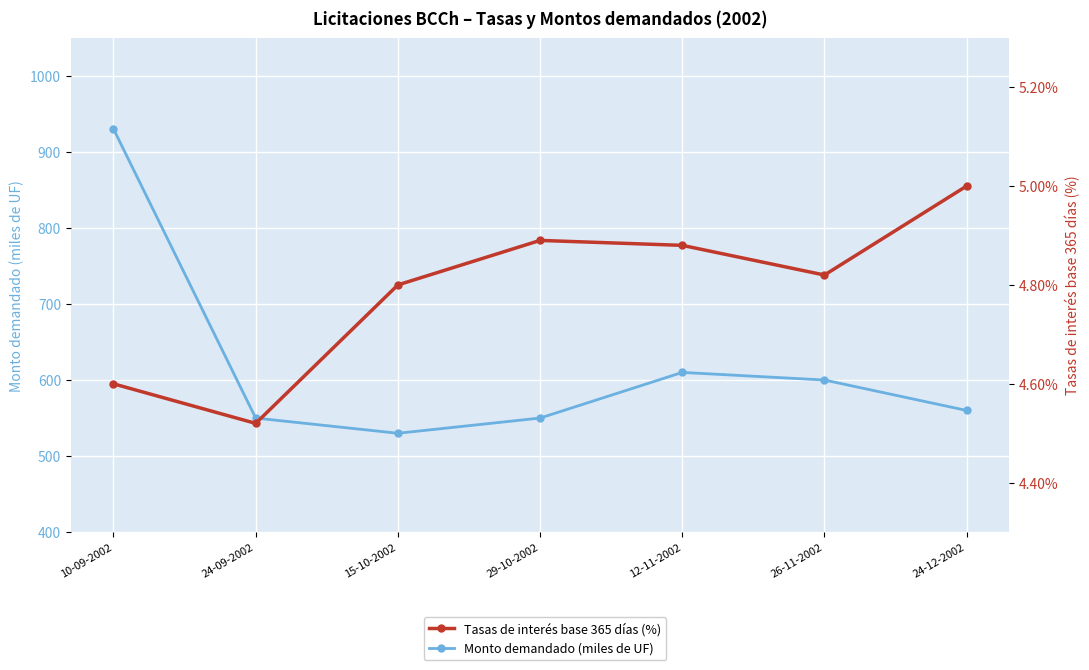

Between 10-09-2002 and 29-10-2002, which is larger?

10-09-2002